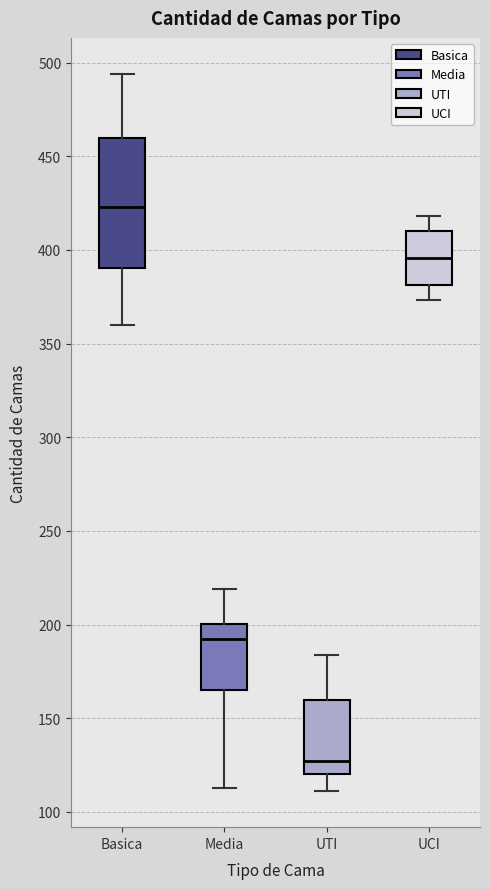

Reading left to right, transcribe this box plot: for each box, give where its median line is, the range the box spans, and where its two whiskers end, as read against the y-axis. The values are not printed on the chart, so give them approximately, as read against the axis.

Basica: median 425, box 390 to 460, whiskers 360 to 495
Media: median 195, box 165 to 200, whiskers 115 to 220
UTI: median 125, box 120 to 160, whiskers 110 to 185
UCI: median 395, box 380 to 410, whiskers 375 to 420